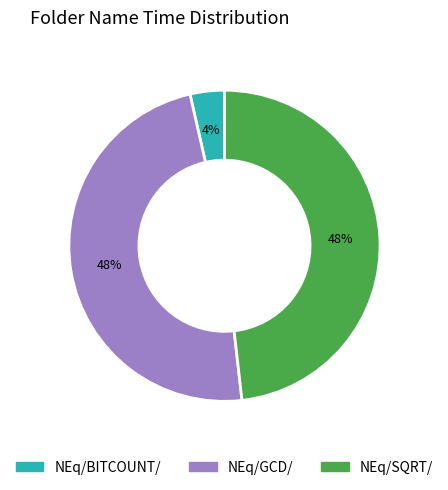

Which category has the smallest portion of the pie?

NEq/BITCOUNT/